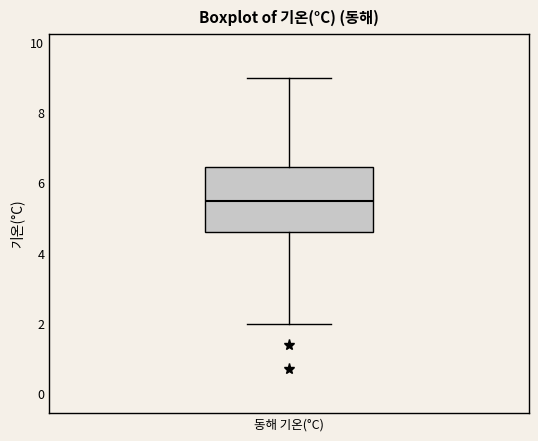

Transcribe this box plot: give where the median line is, the range the box spans, and where the two whiskers end, as read against the y-axis. The values are not printed on the chart, so give them approximately, as read against the axis.

median 5.6, box 4.6 to 6.4, whiskers 2.0 to 9.0